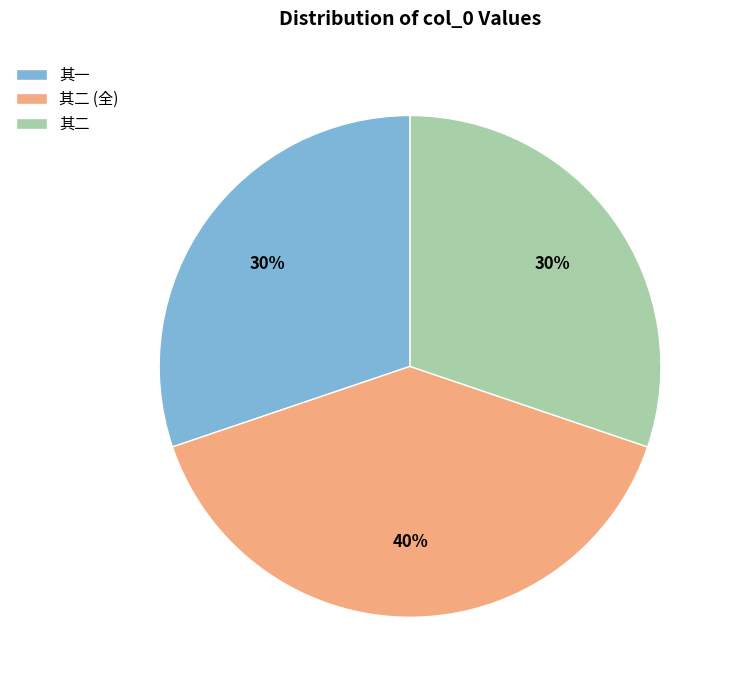

To the nearest percent, what portion does 其一 represent?

30%